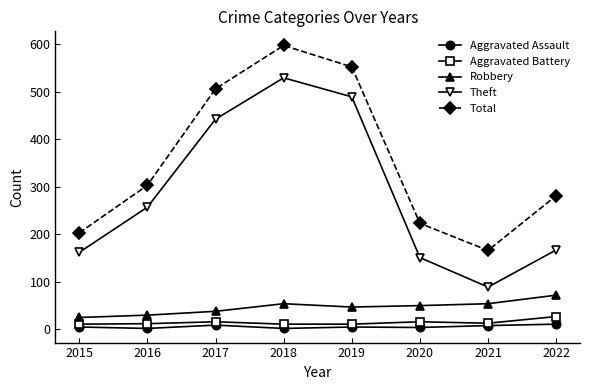

Where is Total nearest to the value 381?

2016